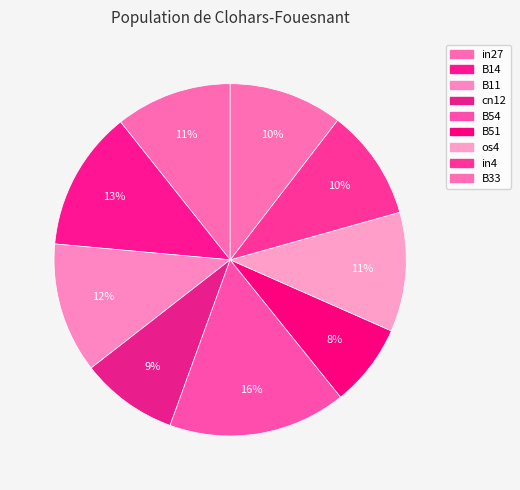

Do in27 and os4 together represent more than half of the pie?

No